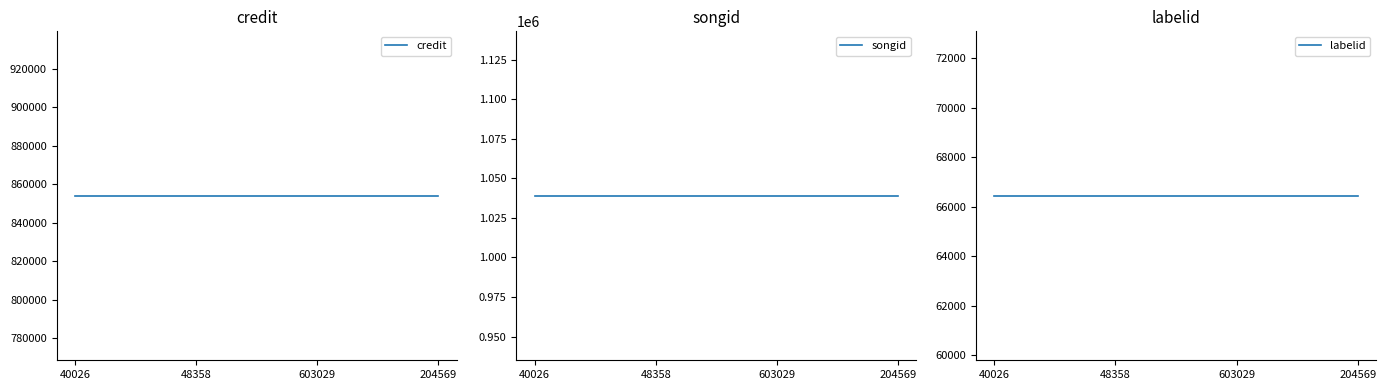

What are all the series names shown in the legend?

credit, songid, labelid